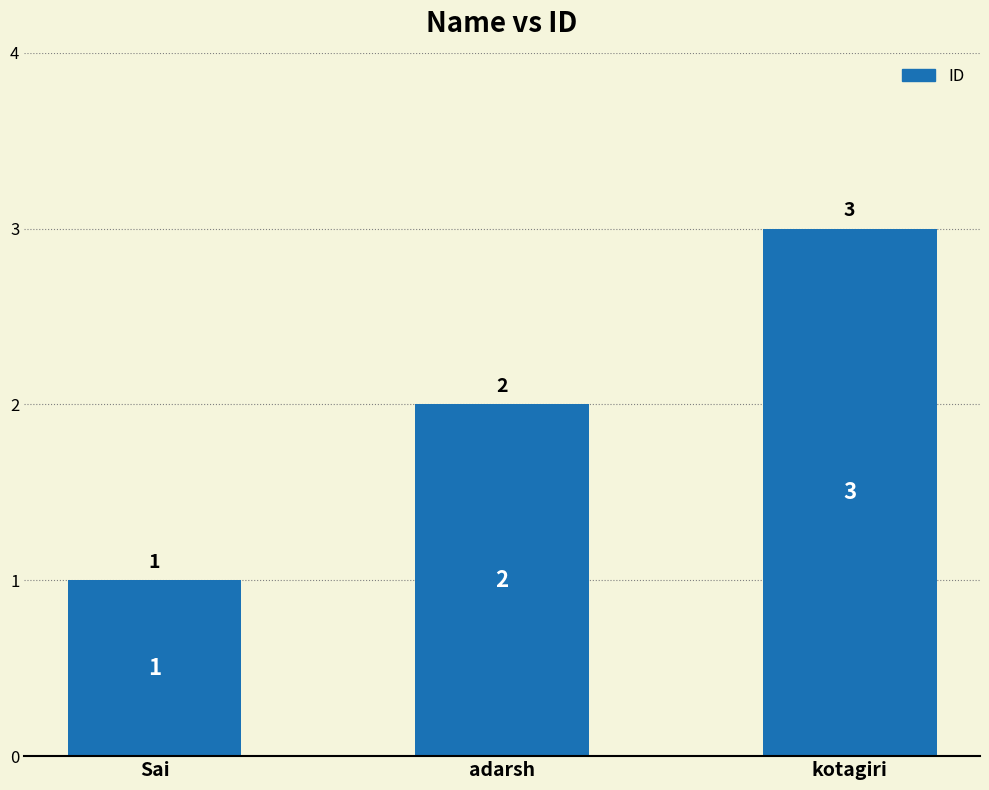

What is the change in value from Sai to adarsh?

+1